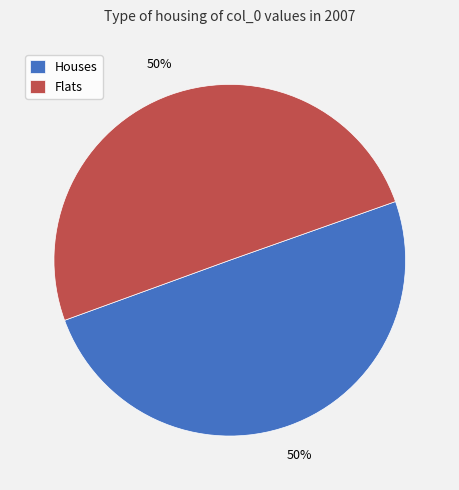

True or false: Houses accounts for 55% of the total.

False